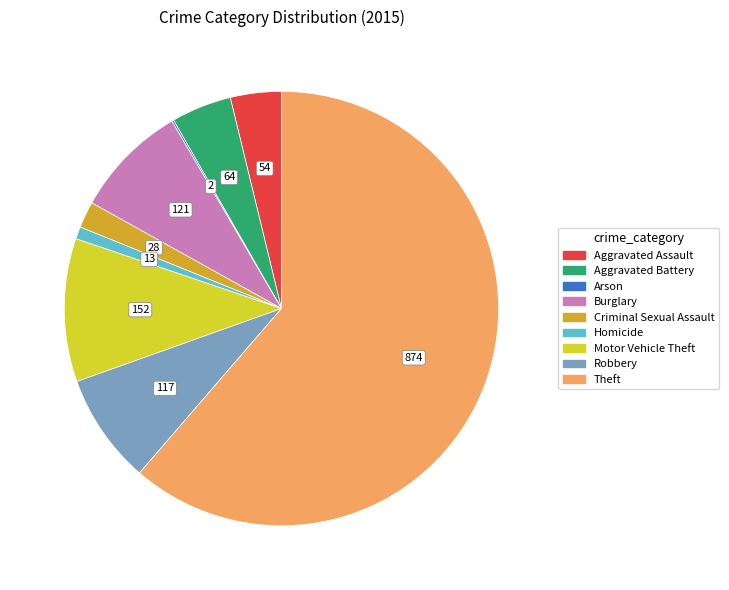

What is the largest slice in the pie chart?

Theft